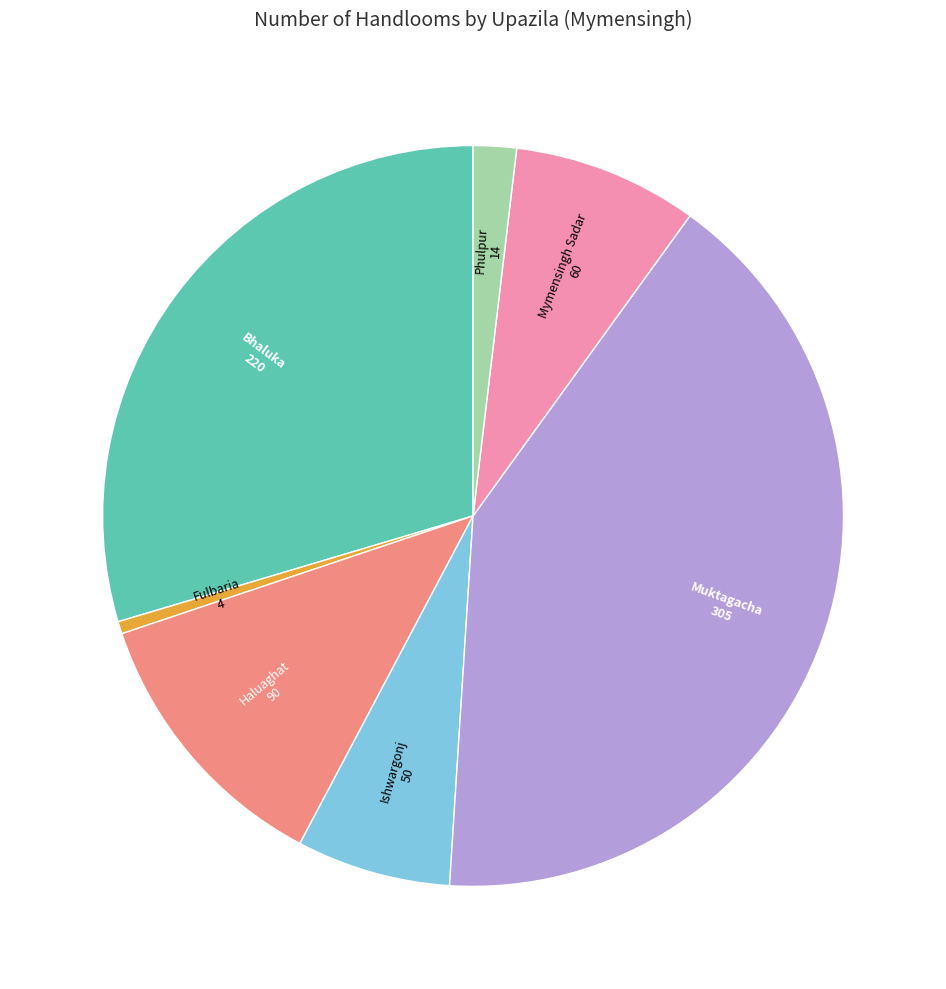

Is there any slice that represents more than half of the pie?

No